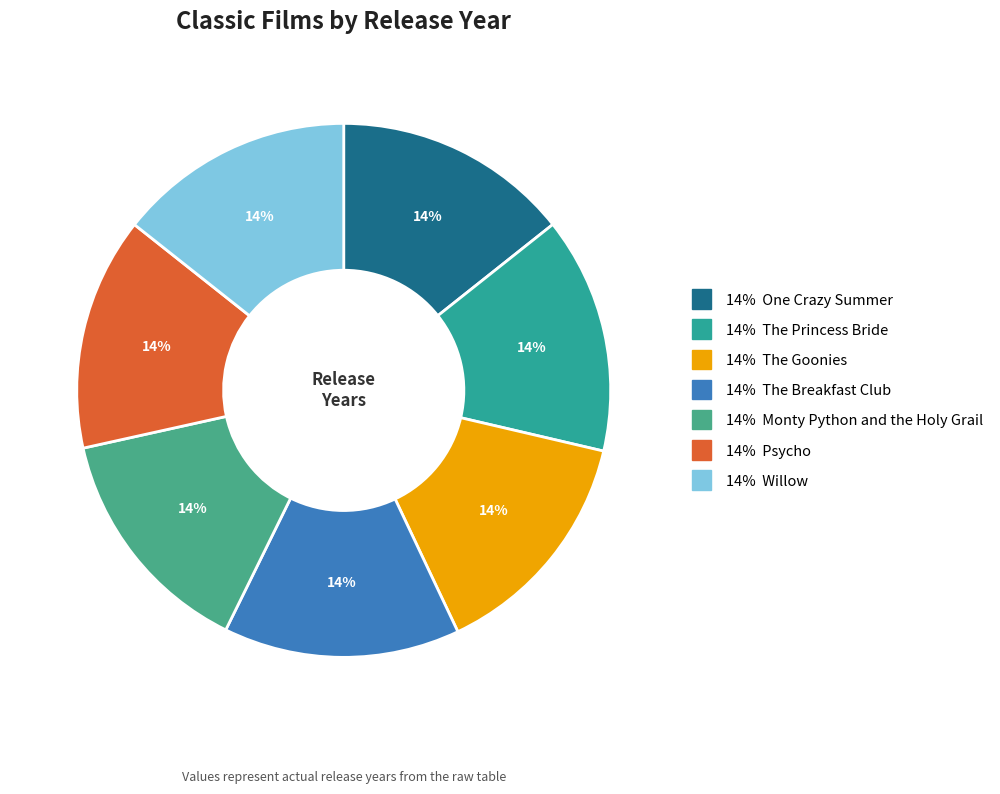

Is there any slice that represents more than half of the pie?

No